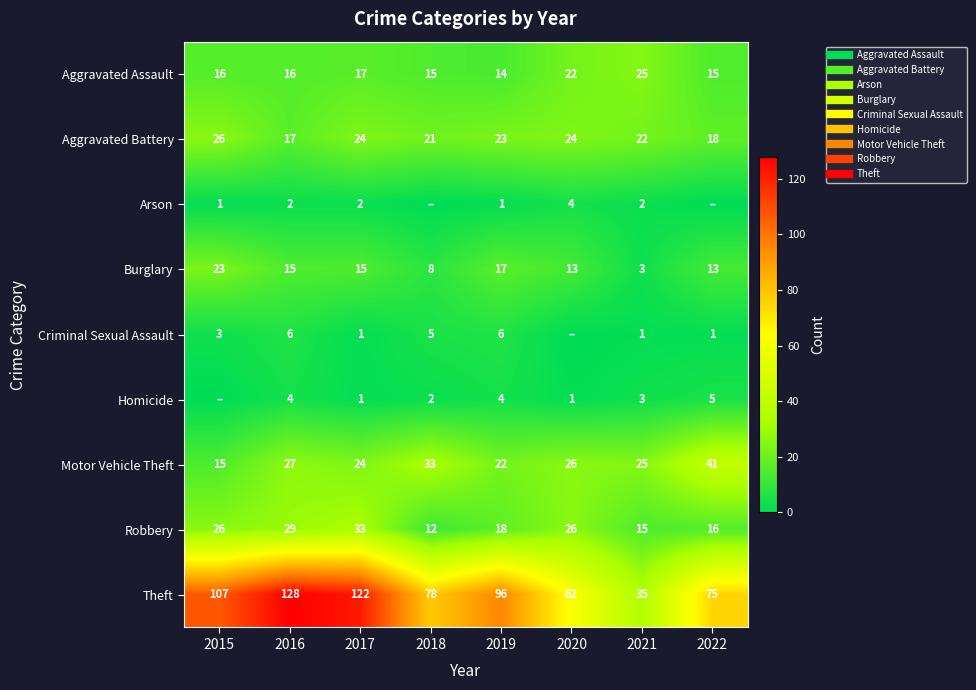

Where does the Criminal Sexual Assault series first go above 3?

2016